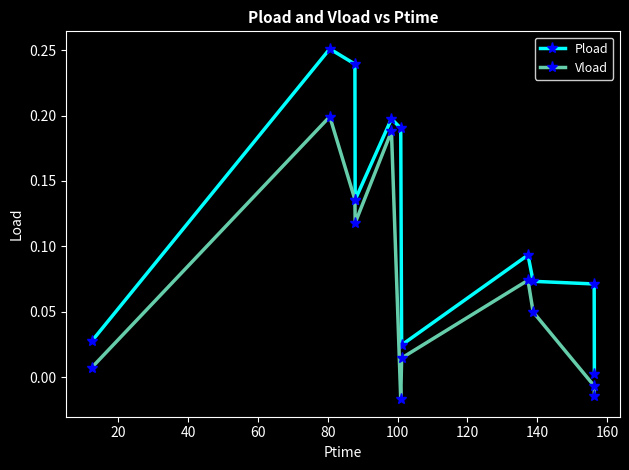

True or false: Vload and Pload intersect in this chart.

False